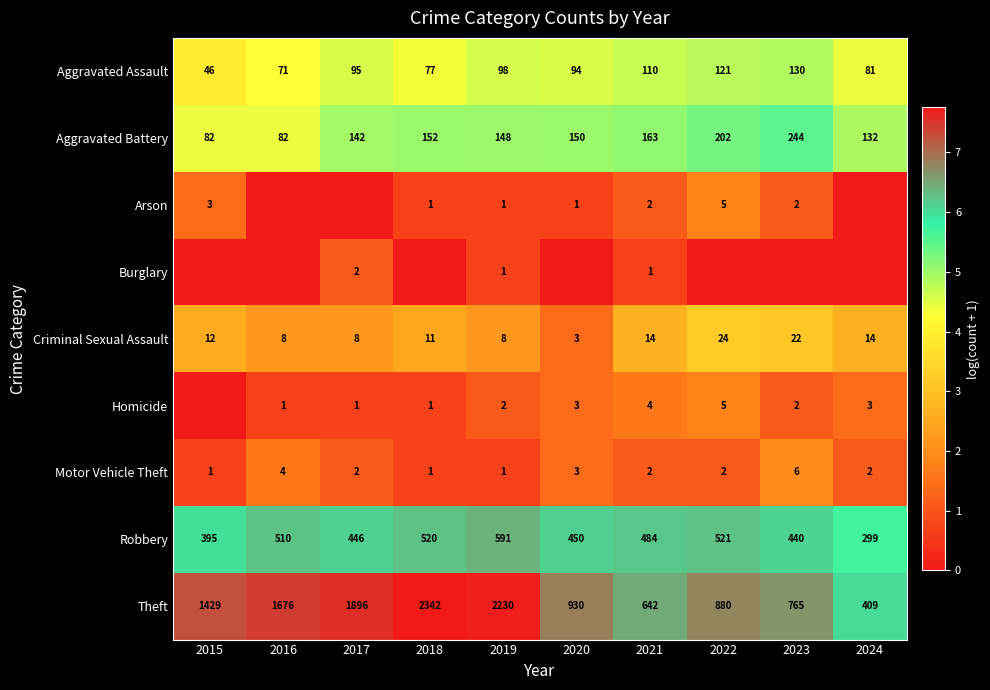

Read the Aggravated Assault value at 2019.

98